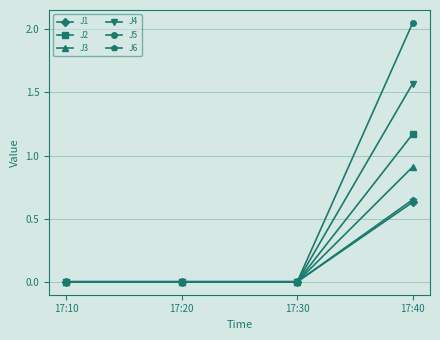

Which series has the largest total across all categories?

J5